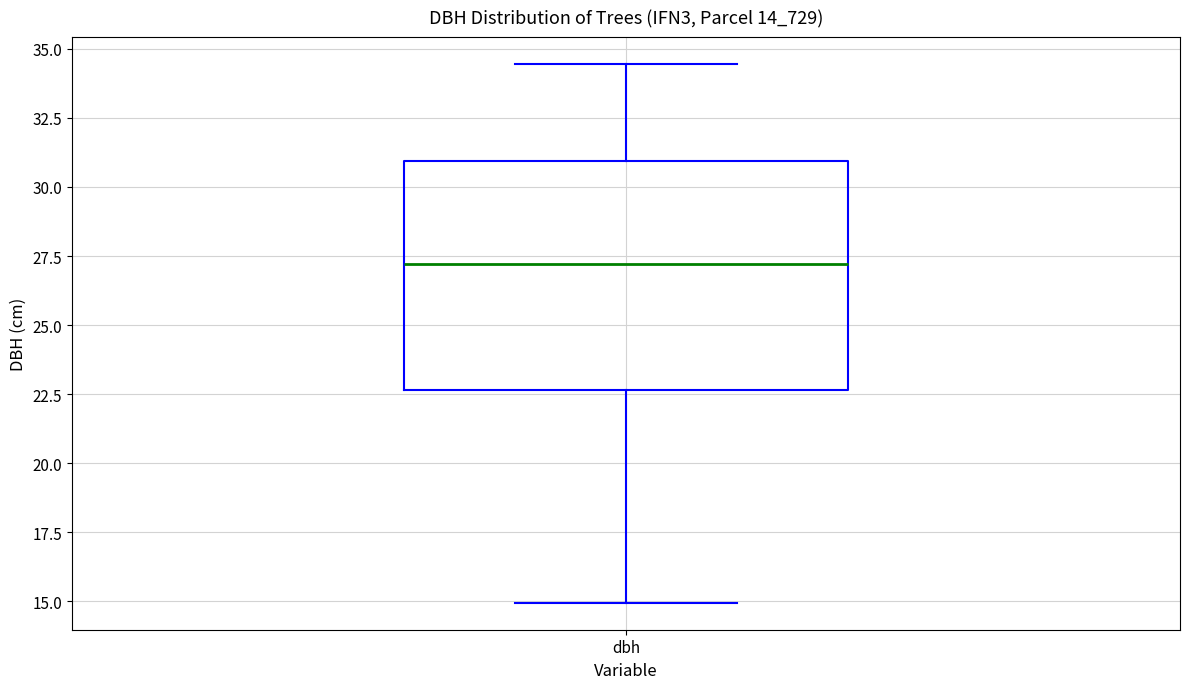

Where does the median line of the box for dbh sit on the y-axis? The values are not printed on the chart, so give them approximately, as read against the axis.

27.0